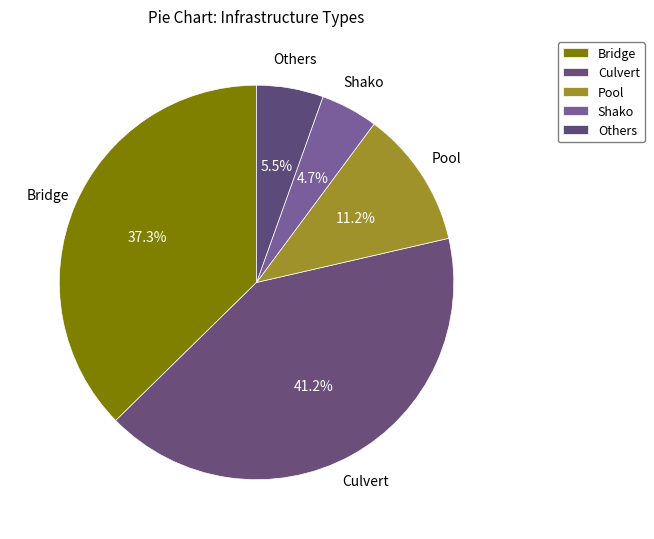

What percentage is the Culvert slice, to the nearest percent?

41%